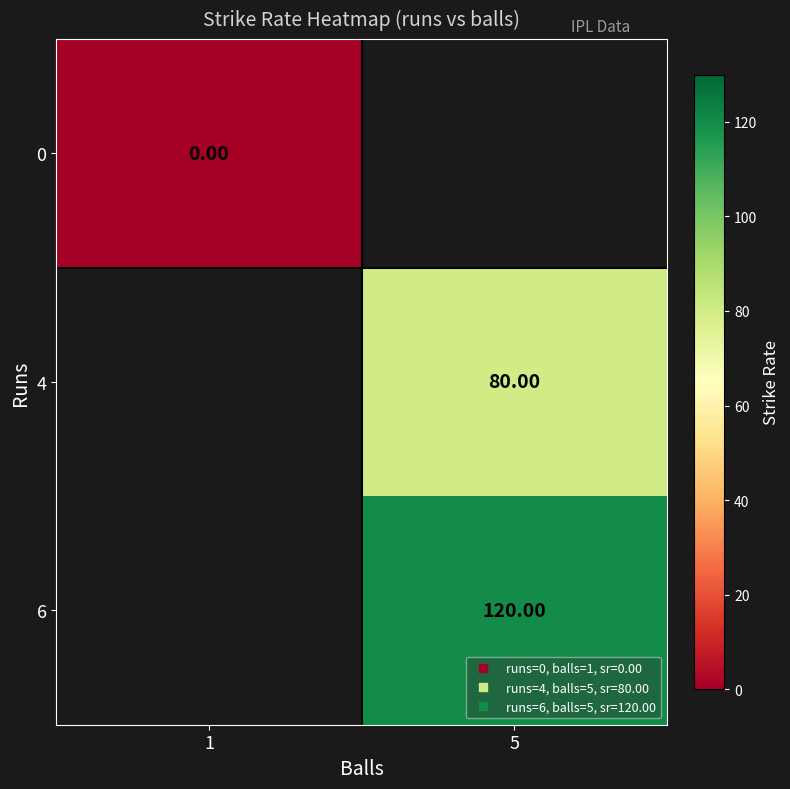

Read the 6 value at 5.

120.0